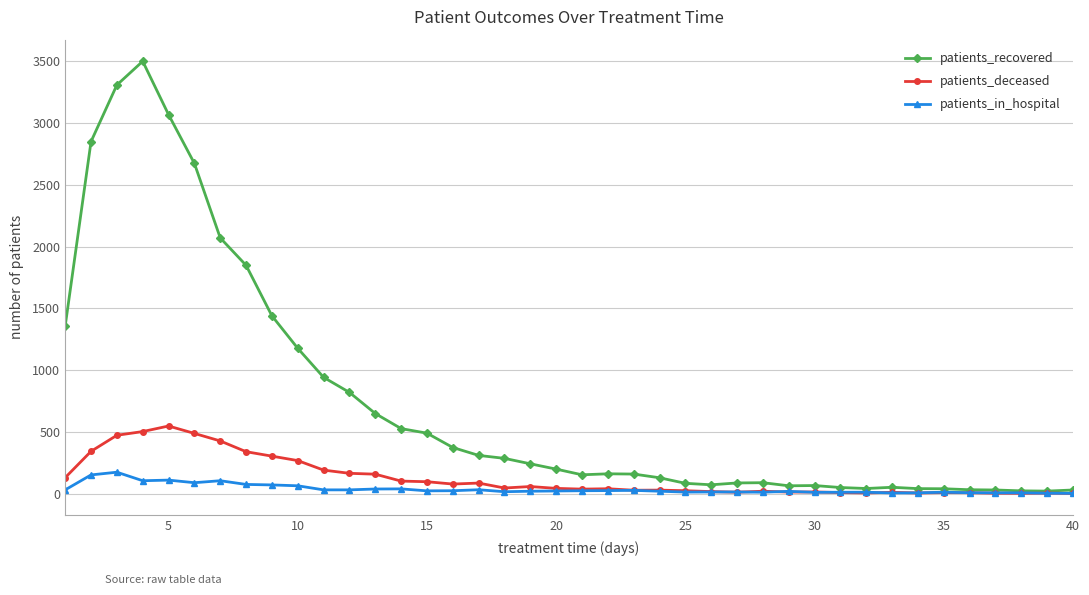

List the series in order of their peak value, highest first.

patients_recovered, patients_deceased, patients_in_hospital